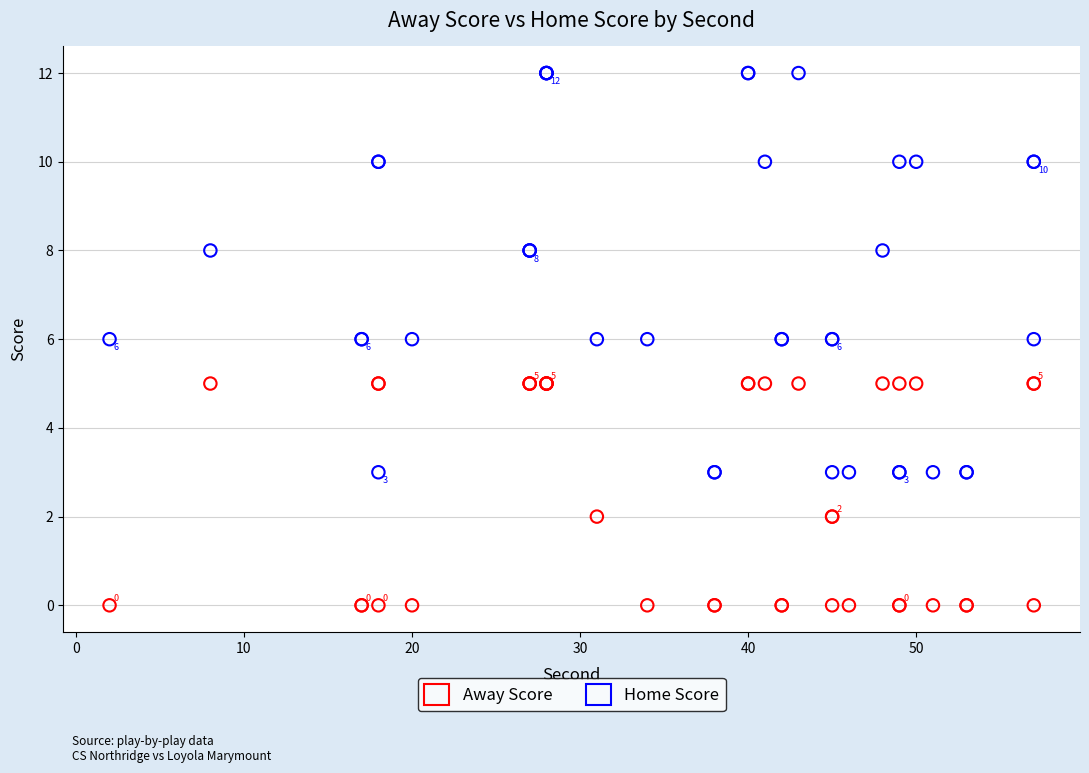

Which series contains the highest Y value?

Home Score